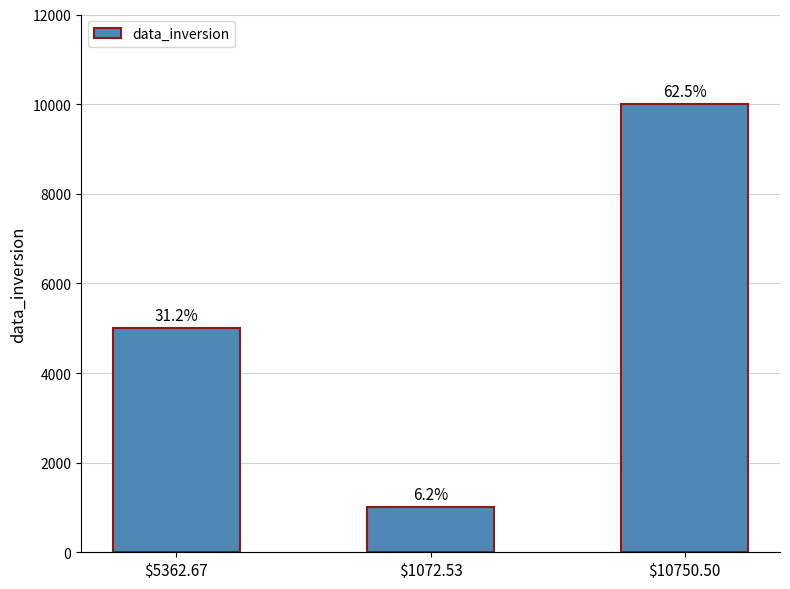

How many bars are there in total?

3